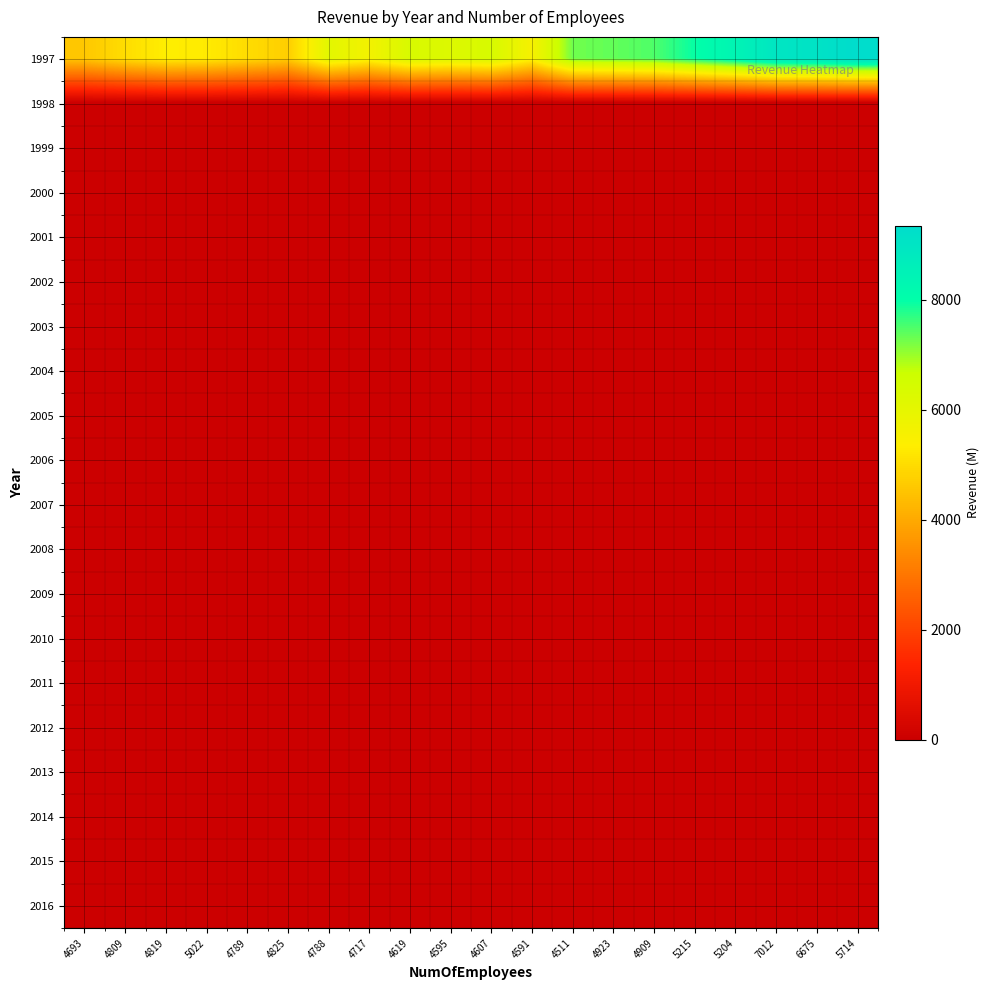

At how many categories does at least one series exceed 3402?

20